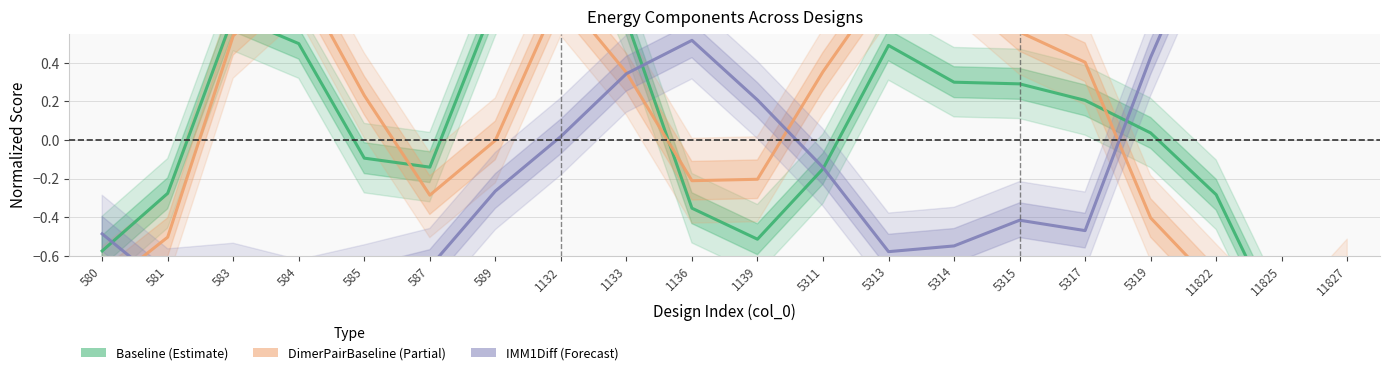

What is the lowest value of the DimerPairBaseline (Partial) series?

-1.1